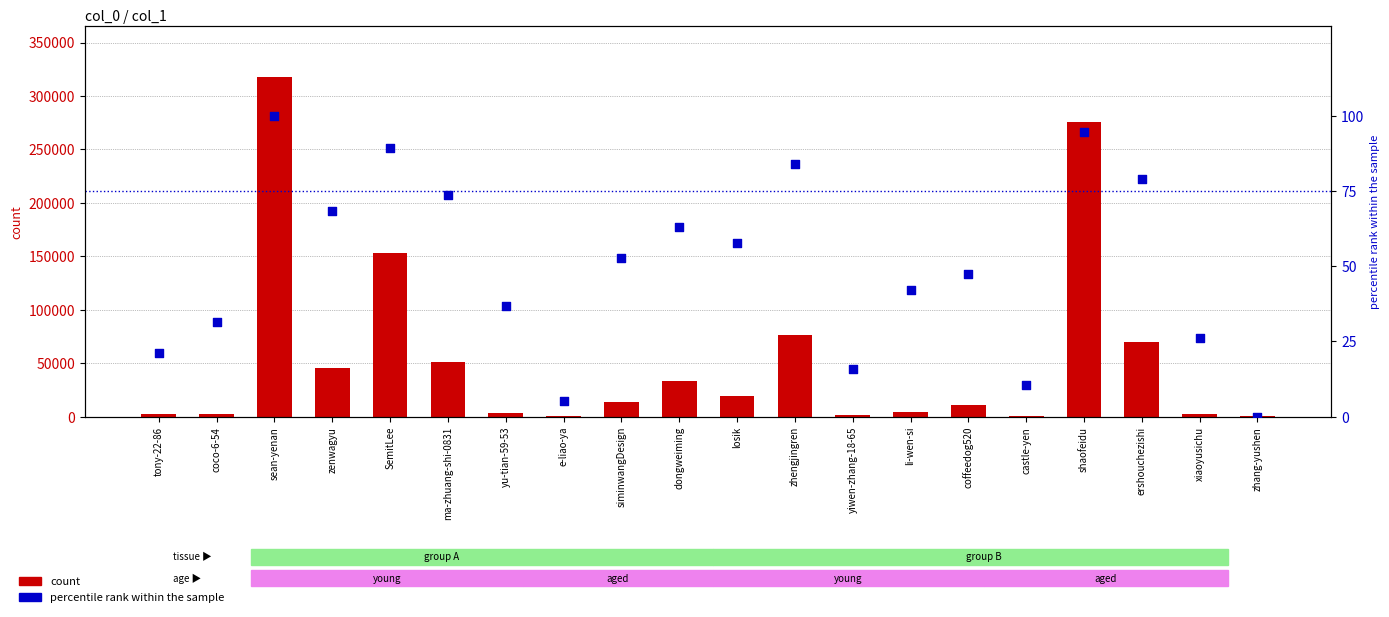

At how many categories does at least one series exceed 37005?

7